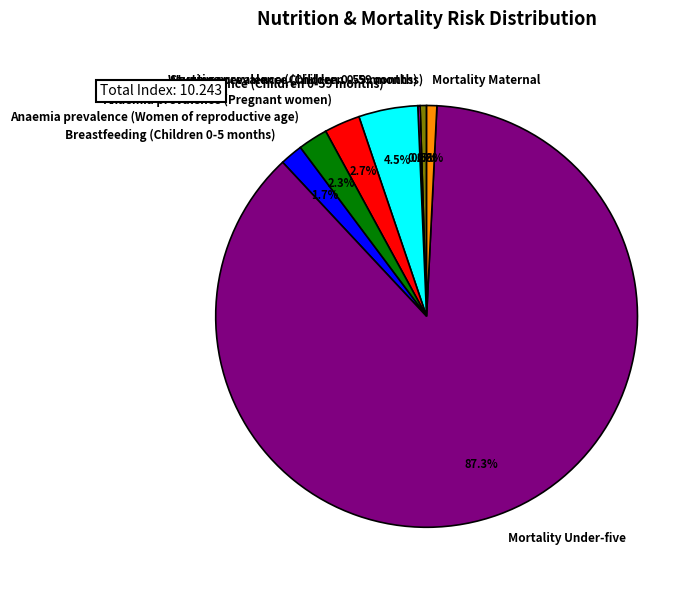

Between Mortality Under-five and Mortality Maternal, which is larger?

Mortality Under-five